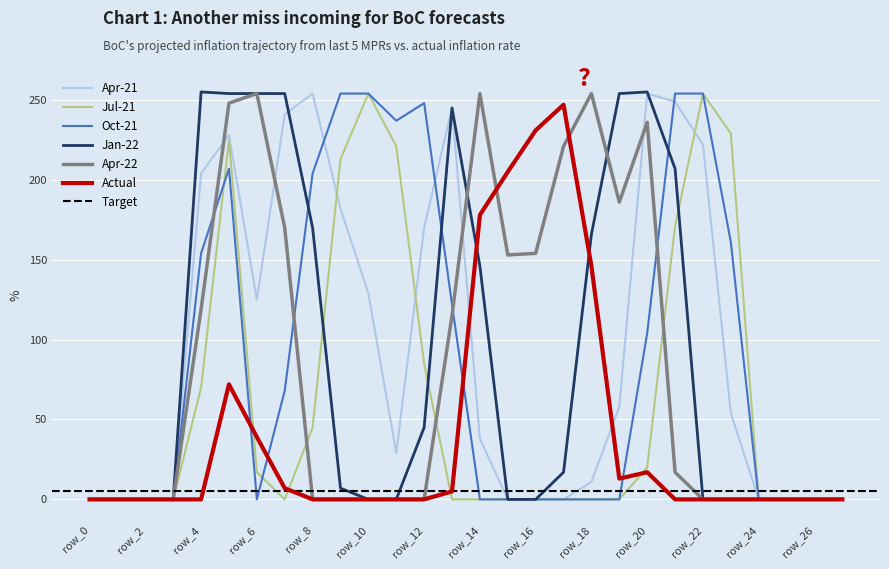

Reading right to left, list all the values displayed in this chart.

col_14: 0	0	0	0	54	222	249	254	58	11	0	0	0	38	245	170	29	129	182	254	241	125	228	204	0	0	0	0
col_12: 0	0	0	0	229	254	171	20	0	0	0	0	0	0	0	85	221	254	213	45	0	17	225	70	0	0	0	0
col_13: 0	0	0	0	161	254	254	104	0	0	0	0	0	0	122	248	237	254	254	204	68	0	207	154	0	0	0	0
col_15: 0	0	0	0	0	0	207	255	254	166	17	0	0	146	245	45	0	0	7	170	254	254	254	255	0	0	0	0
col_16: 0	0	0	0	0	0	17	236	186	254	221	154	153	254	115	0	0	0	0	0	170	254	248	119	0	0	0	0
col_17: 0	0	0	0	0	0	0	17	13	146	247	231	205	178	5	0	0	0	0	0	7	39	72	0	0	0	0	0